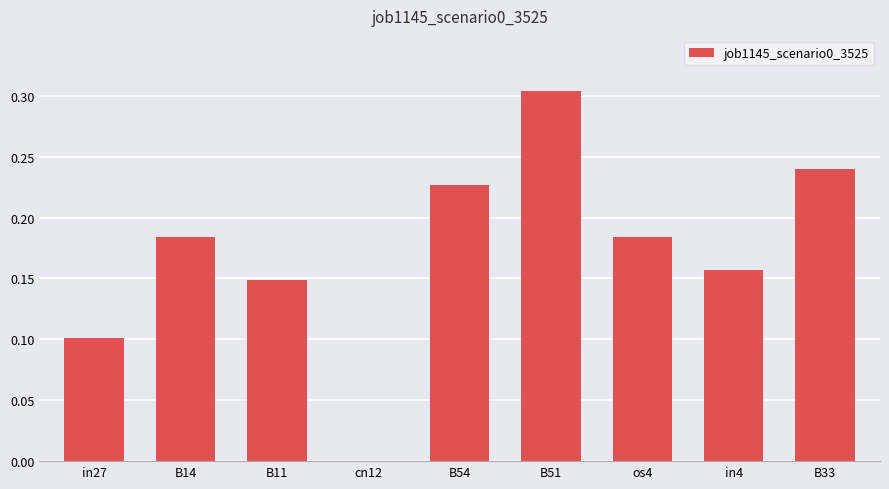

What is the sum of the values at B33 and in4?

0.4